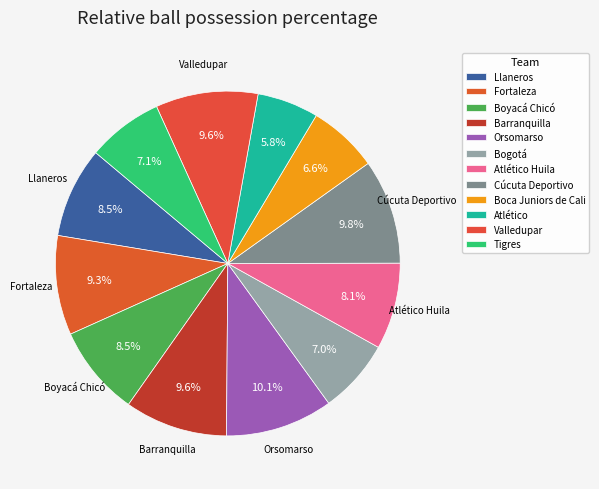

What is the smallest slice in the pie chart?

Atlético